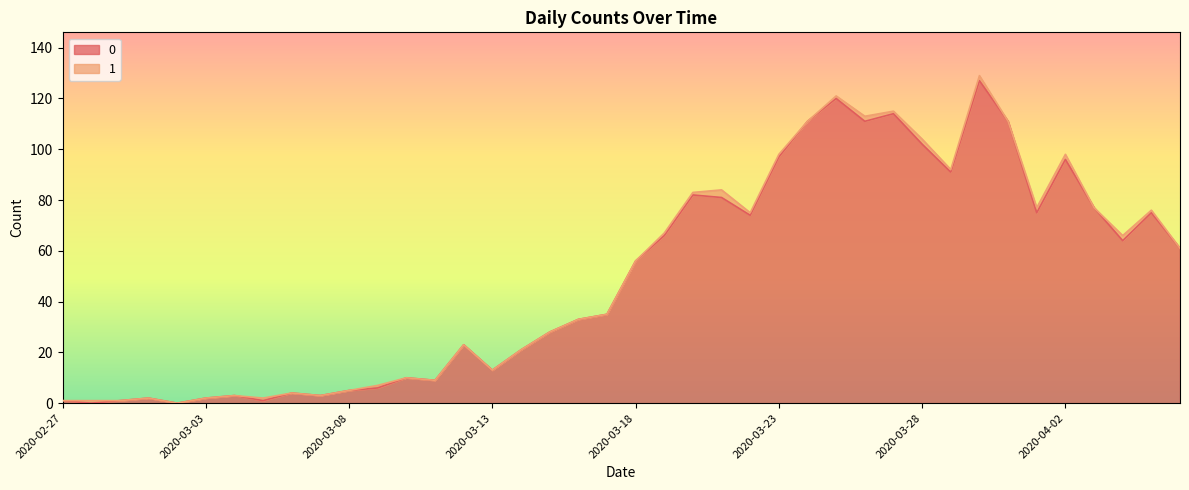

How many points are lower than both their immediate neighbors (excluding endpoints)?

11